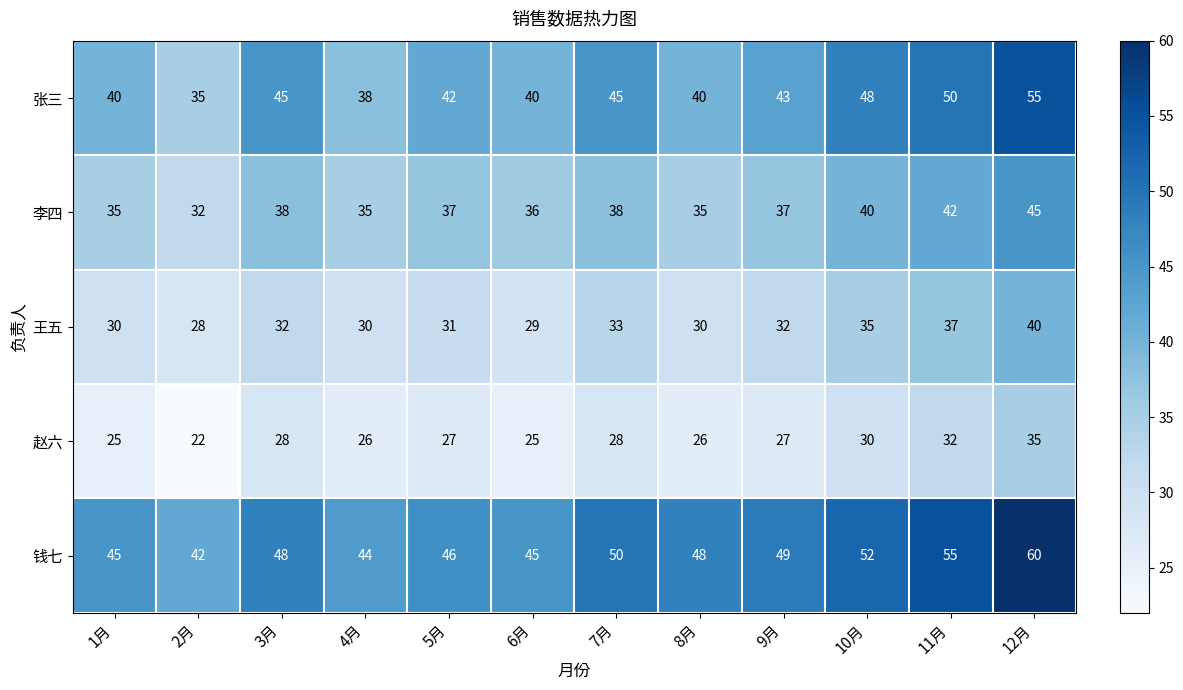

At which label does 赵六 first exceed 27?

3月